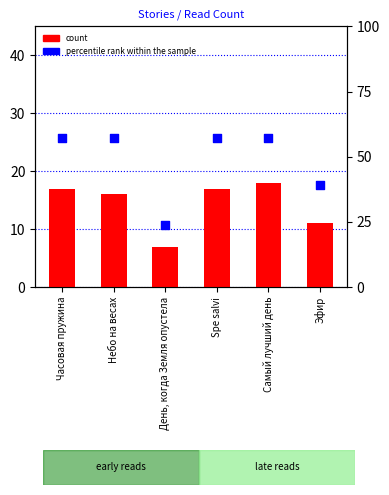

Which series has the largest Y range (max minus min)?

percentile rank within the sample